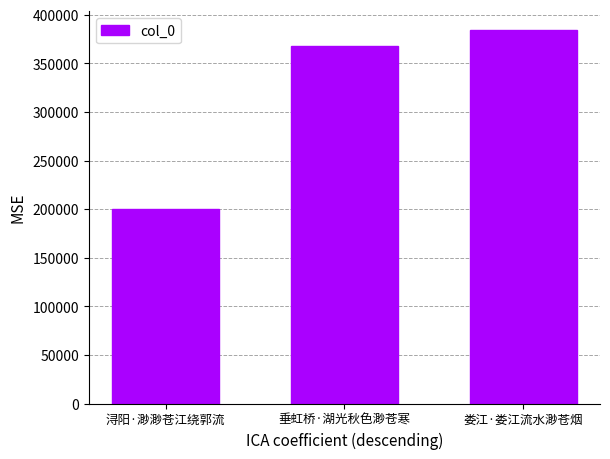

What is the smallest value displayed?

199890